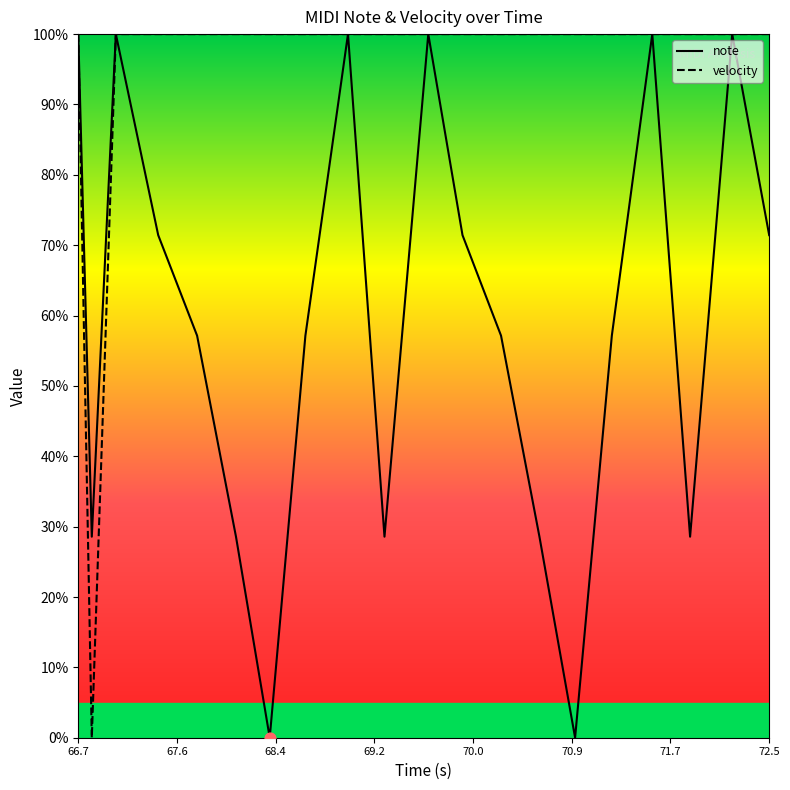

At which category is the sum across all series the highest?

66.7